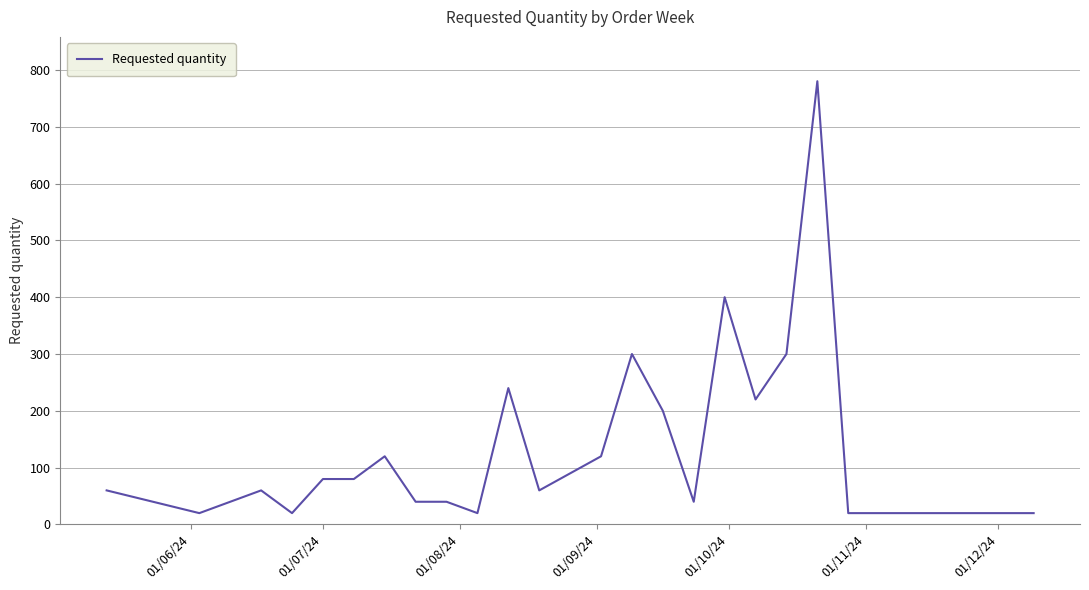

What is the smallest value displayed?

20